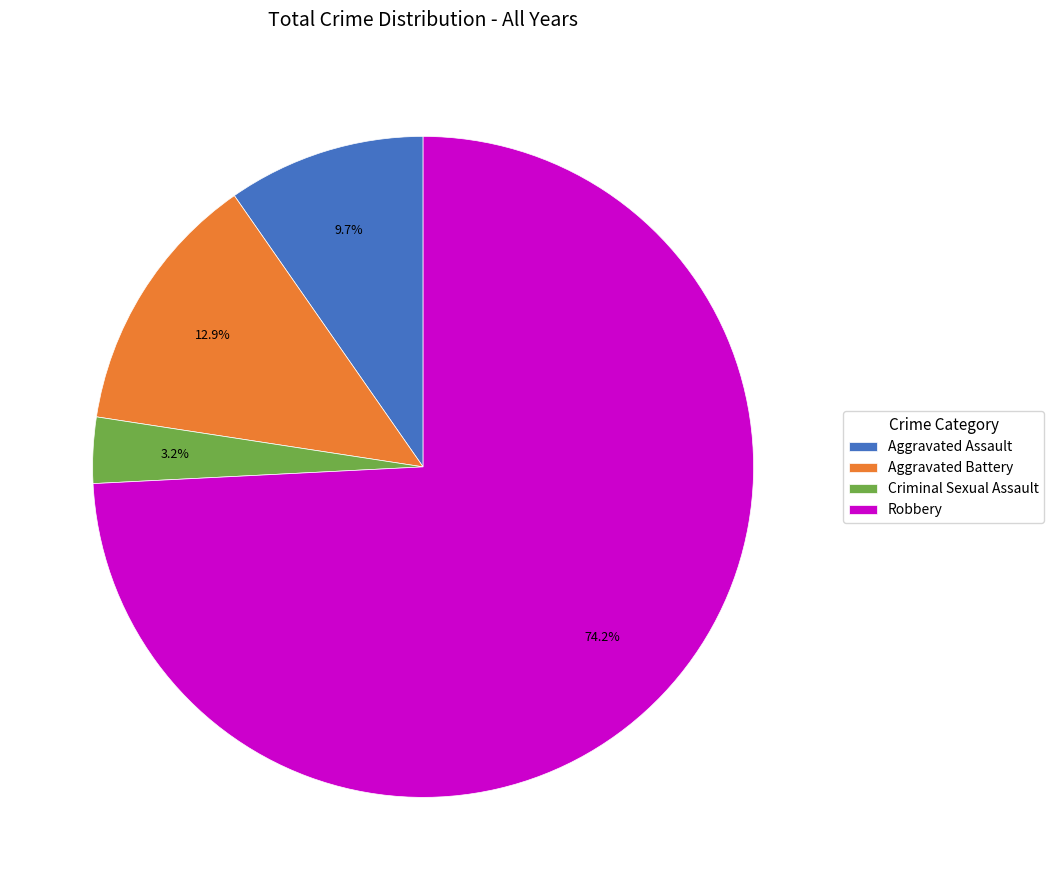

To the nearest percent, what percentage of the pie is Aggravated Battery?

13%